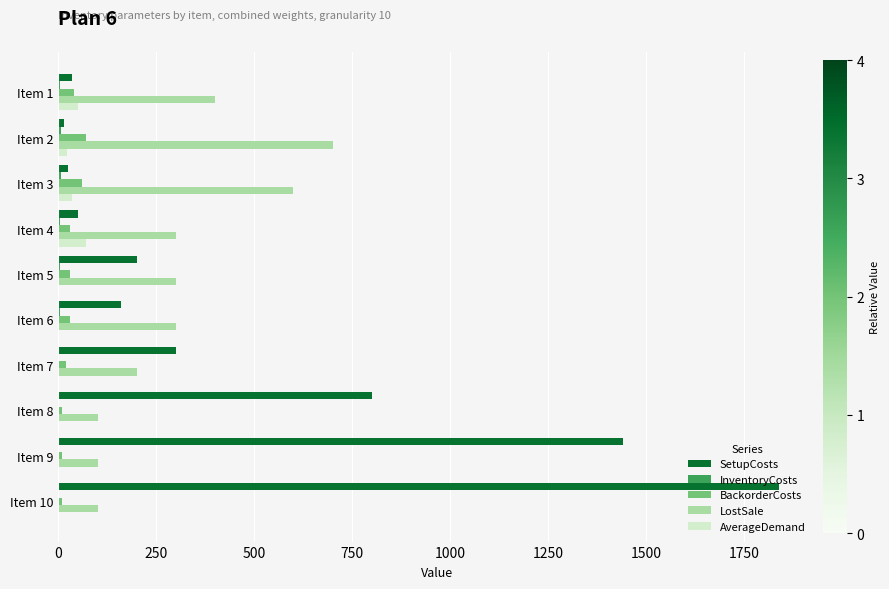

Between Item 5 and Item 9, which series saw the biggest shift?

SetupCosts